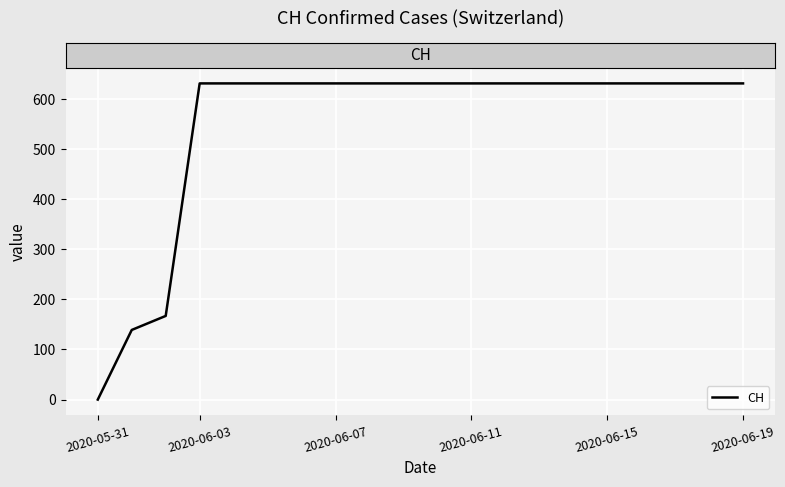

What is the maximum value shown in the chart?

631